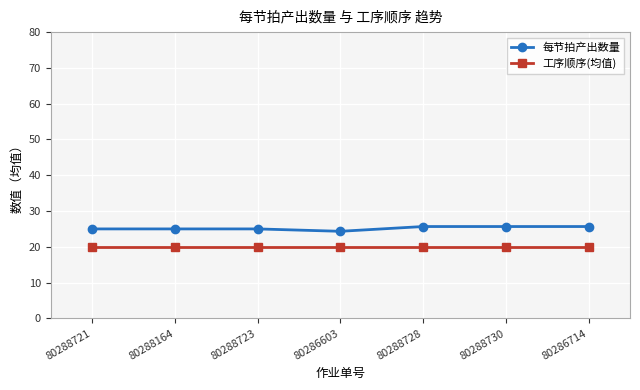

What position from the left is 80286603?

4